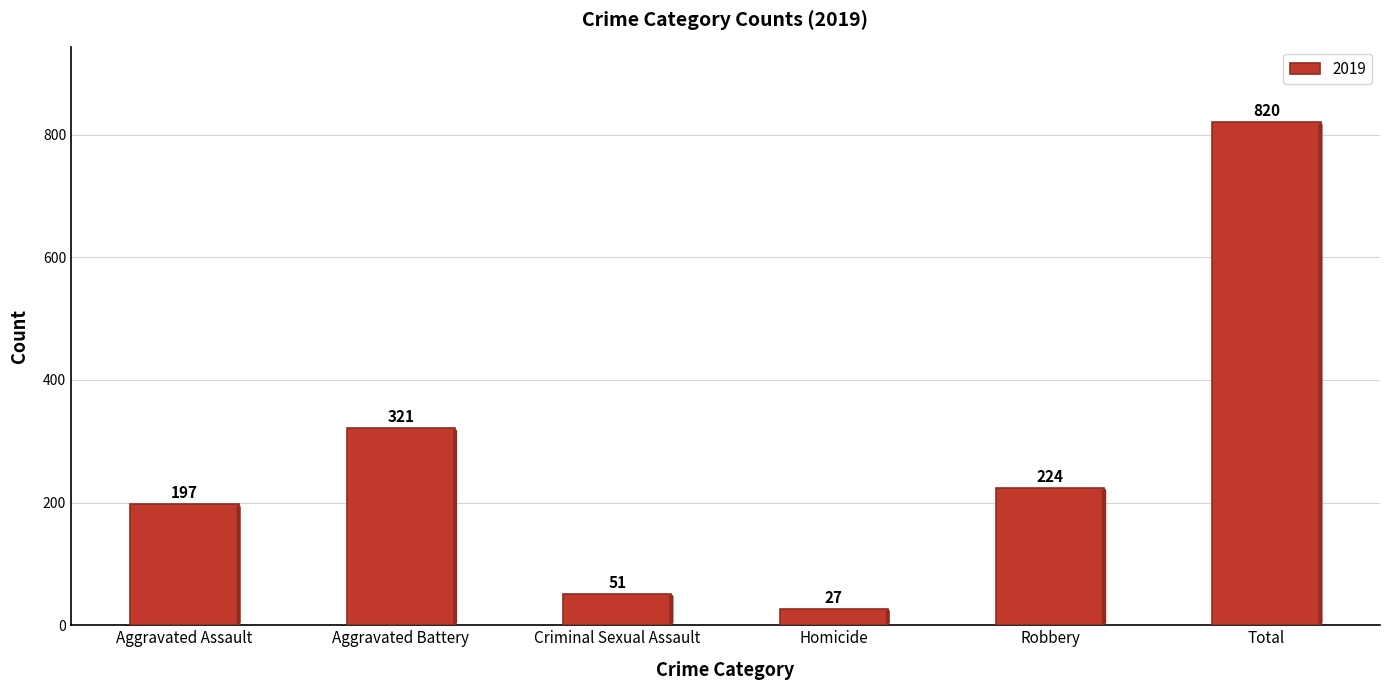

What is the value of the 3rd bar from the left?

51